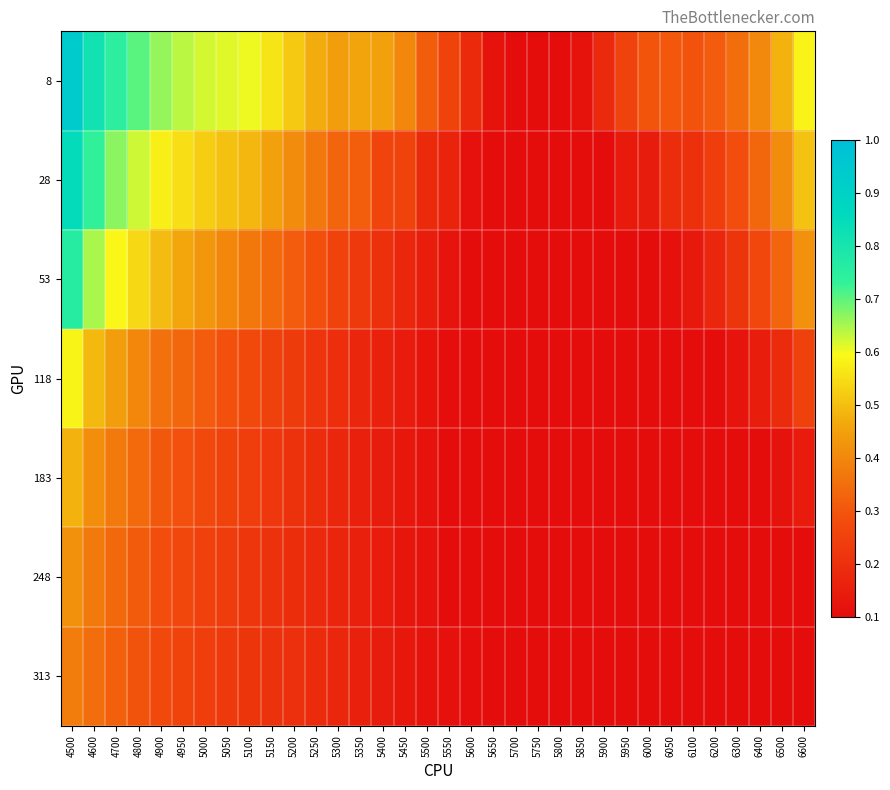

Reading right to left, transcribe all the data shown in this chart.

8: 6600=0.6	6500=0.5	6400=0.4	6300=0.3	6200=0.3	6100=0.3	6050=0.3	6000=0.3	5950=0.3	5900=0.2	5850=0.1	5800=0.1	5750=0.1	5700=0.1	5650=0.1	5600=0.2	5550=0.3	5500=0.3	5450=0.4	5400=0.5	5350=0.5	5300=0.4	5250=0.5	5200=0.5	5150=0.6	5100=0.6	5050=0.6	5000=0.6	4950=0.6	4900=0.7	4800=0.7	4700=0.7	4600=0.8	4500=0.9
28: 6600=0.5	6500=0.4	6400=0.3	6300=0.3	6200=0.2	6100=0.2	6050=0.2	6000=0.1	5950=0.1	5900=0.1	5850=0.1	5800=0.1	5750=0.1	5700=0.1	5650=0.1	5600=0.1	5550=0.2	5500=0.2	5450=0.3	5400=0.3	5350=0.3	5300=0.3	5250=0.4	5200=0.4	5150=0.4	5100=0.5	5050=0.5	5000=0.5	4950=0.6	4900=0.6	4800=0.6	4700=0.7	4600=0.7	4500=0.9
53: 6600=0.4	6500=0.3	6400=0.3	6300=0.2	6200=0.2	6100=0.1	6050=0.1	6000=0.1	5950=0.1	5900=0.1	5850=0.1	5800=0.1	5750=0.1	5700=0.1	5650=0.1	5600=0.1	5550=0.1	5500=0.1	5450=0.2	5400=0.2	5350=0.2	5300=0.3	5250=0.3	5200=0.3	5150=0.3	5100=0.4	5050=0.4	5000=0.4	4950=0.5	4900=0.5	4800=0.5	4700=0.6	4600=0.6	4500=0.8
118: 6600=0.2	6500=0.2	6400=0.1	6300=0.1	6200=0.1	6100=0.1	6050=0.1	6000=0.1	5950=0.1	5900=0.1	5850=0.1	5800=0.1	5750=0.1	5700=0.1	5650=0.1	5600=0.1	5550=0.1	5500=0.1	5450=0.1	5400=0.2	5350=0.2	5300=0.2	5250=0.2	5200=0.2	5150=0.2	5100=0.3	5050=0.3	5000=0.3	4950=0.3	4900=0.4	4800=0.4	4700=0.4	4600=0.5	4500=0.6
183: 6600=0.1	6500=0.1	6400=0.1	6300=0.1	6200=0.1	6100=0.1	6050=0.1	6000=0.1	5950=0.1	5900=0.1	5850=0.1	5800=0.1	5750=0.1	5700=0.1	5650=0.1	5600=0.1	5550=0.1	5500=0.1	5450=0.1	5400=0.1	5350=0.2	5300=0.2	5250=0.2	5200=0.2	5150=0.2	5100=0.2	5050=0.3	5000=0.3	4950=0.3	4900=0.3	4800=0.3	4700=0.4	4600=0.4	4500=0.5
248: 6600=0.1	6500=0.1	6400=0.1	6300=0.1	6200=0.1	6100=0.1	6050=0.1	6000=0.1	5950=0.1	5900=0.1	5850=0.1	5800=0.1	5750=0.1	5700=0.1	5650=0.1	5600=0.1	5550=0.1	5500=0.1	5450=0.1	5400=0.1	5350=0.2	5300=0.2	5250=0.2	5200=0.2	5150=0.2	5100=0.2	5050=0.2	5000=0.3	4950=0.3	4900=0.3	4800=0.3	4700=0.3	4600=0.4	4500=0.4
313: 6600=0.1	6500=0.1	6400=0.1	6300=0.1	6200=0.1	6100=0.1	6050=0.1	6000=0.1	5950=0.1	5900=0.1	5850=0.1	5800=0.1	5750=0.1	5700=0.1	5650=0.1	5600=0.1	5550=0.1	5500=0.1	5450=0.1	5400=0.1	5350=0.2	5300=0.2	5250=0.2	5200=0.2	5150=0.2	5100=0.2	5050=0.2	5000=0.2	4950=0.3	4900=0.3	4800=0.3	4700=0.3	4600=0.3	4500=0.4